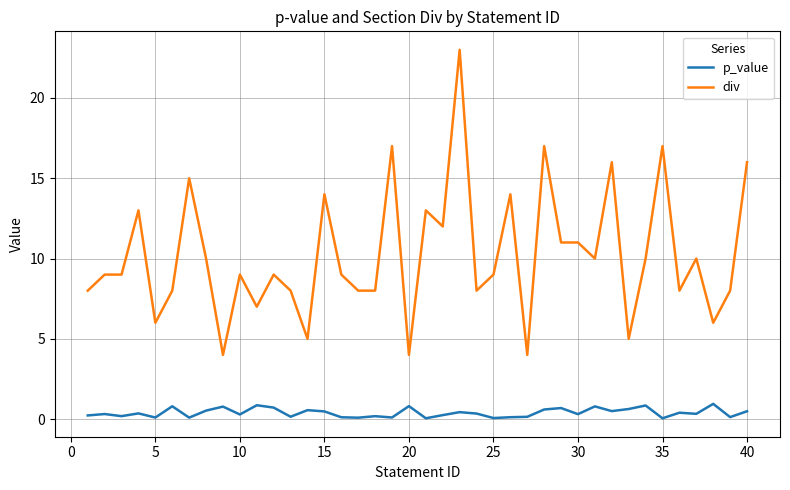

True or false: div and p_value intersect in this chart.

False